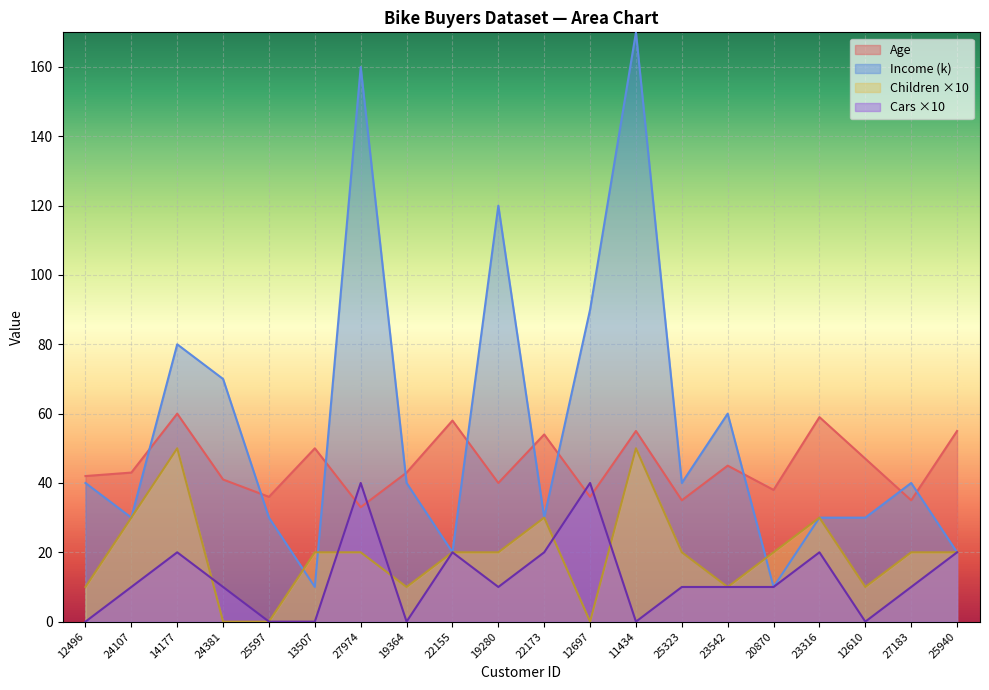

What are all the series names shown in the legend?

Age, Income (k), Children ×10, Cars ×10